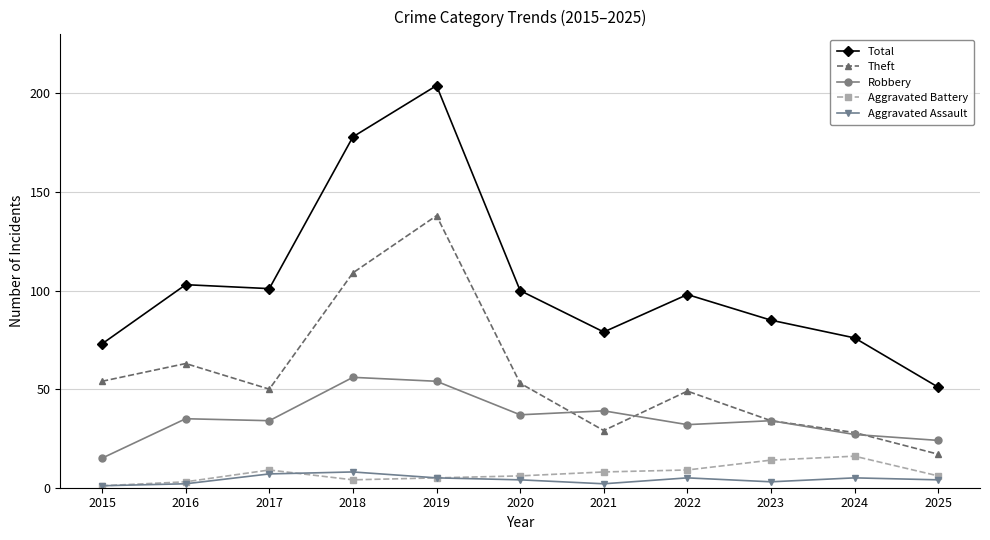

What is the value of the Aggravated Assault point at the 3rd from the left?

7